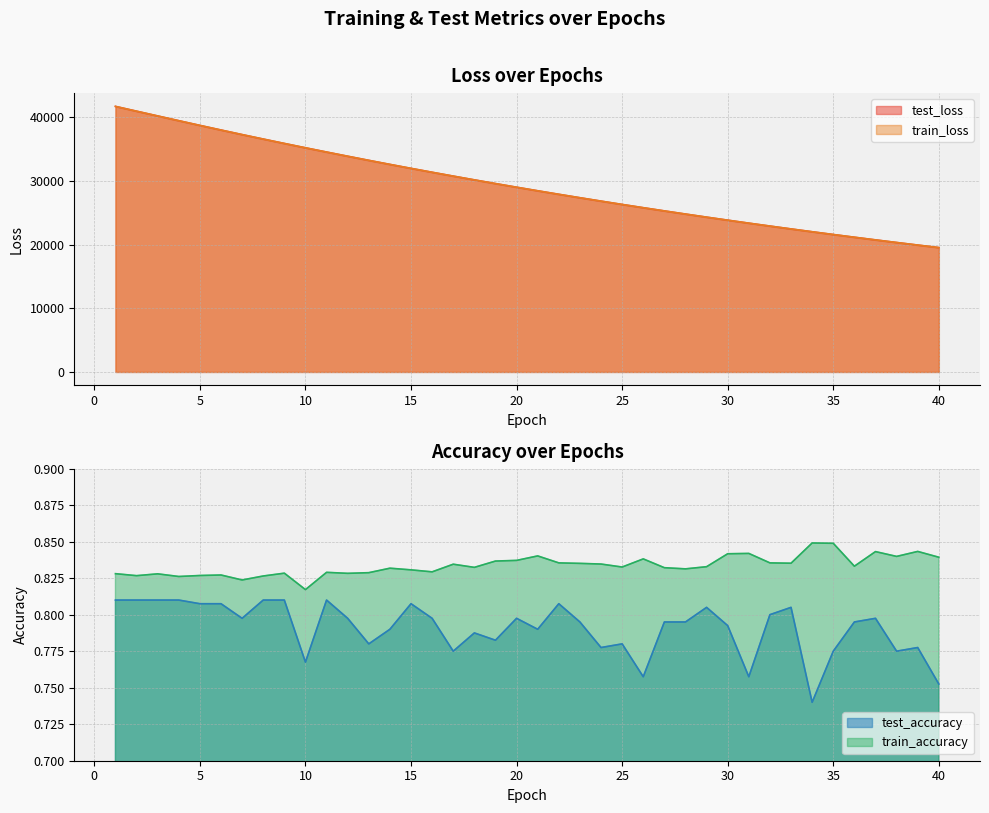

Reading left to right, list all the values displayed in this chart.

test_loss: 1=41743.8	2=40989.7	3=40241.3	4=39494.9	5=38756.3	6=38028.0	7=37309.5	8=36608.6	9=35916.7	10=35233.5	11=34566.9	12=33909.6	13=33260.6	14=32625.1	15=32000.9	16=31387.4	17=30784.0	18=30191.2	19=29609.6	20=29037.7	21=28476.4	22=27924.8	23=27383.6	24=26851.5	25=26329.0	26=25815.7	27=25313.0	28=24819.1	29=24333.6	30=23856.8	31=23389.0	32=22930.4	33=22479.9	34=22036.6	35=21602.4	36=21176.6	37=20757.8	38=20347.4	39=19943.8	40=19548.1
train_loss: 1=41741.4	2=40987.9	3=40239.1	4=39492.8	5=38754.8	6=38026.9	7=37308.5	8=36607.5	9=35915.8	10=35232.6	11=34565.6	12=33908.4	13=33259.7	14=32624.2	15=32000.2	16=31386.7	17=30783.0	18=30190.6	19=29608.8	20=29036.9	21=28475.4	22=27924.1	23=27382.7	24=26850.6	25=26328.3	26=25815.1	27=25312.4	28=24818.4	29=24332.8	30=23856.0	31=23388.2	32=22929.5	33=22479.0	34=22035.7	35=21601.6	36=21175.8	37=20757.2	38=20346.6	39=19943.3	40=19547.5
test_accuracy: 1=0.8	2=0.8	3=0.8	4=0.8	5=0.8	6=0.8	7=0.8	8=0.8	9=0.8	10=0.8	11=0.8	12=0.8	13=0.8	14=0.8	15=0.8	16=0.8	17=0.8	18=0.8	19=0.8	20=0.8	21=0.8	22=0.8	23=0.8	24=0.8	25=0.8	26=0.8	27=0.8	28=0.8	29=0.8	30=0.8	31=0.8	32=0.8	33=0.8	34=0.7	35=0.8	36=0.8	37=0.8	38=0.8	39=0.8	40=0.8
train_accuracy: 1=0.8	2=0.8	3=0.8	4=0.8	5=0.8	6=0.8	7=0.8	8=0.8	9=0.8	10=0.8	11=0.8	12=0.8	13=0.8	14=0.8	15=0.8	16=0.8	17=0.8	18=0.8	19=0.8	20=0.8	21=0.8	22=0.8	23=0.8	24=0.8	25=0.8	26=0.8	27=0.8	28=0.8	29=0.8	30=0.8	31=0.8	32=0.8	33=0.8	34=0.8	35=0.8	36=0.8	37=0.8	38=0.8	39=0.8	40=0.8